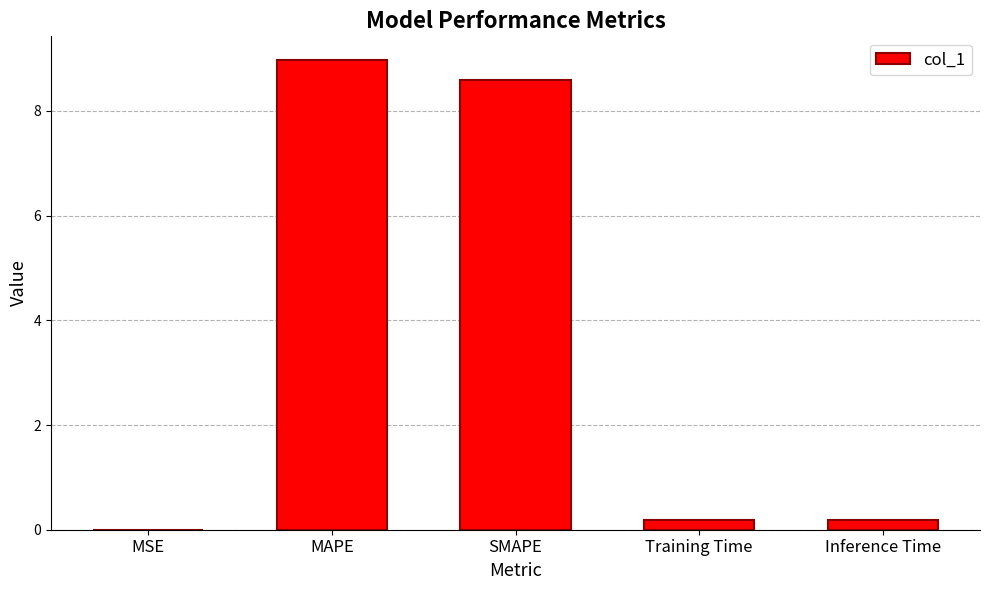

What is the sum of all values?

17.9